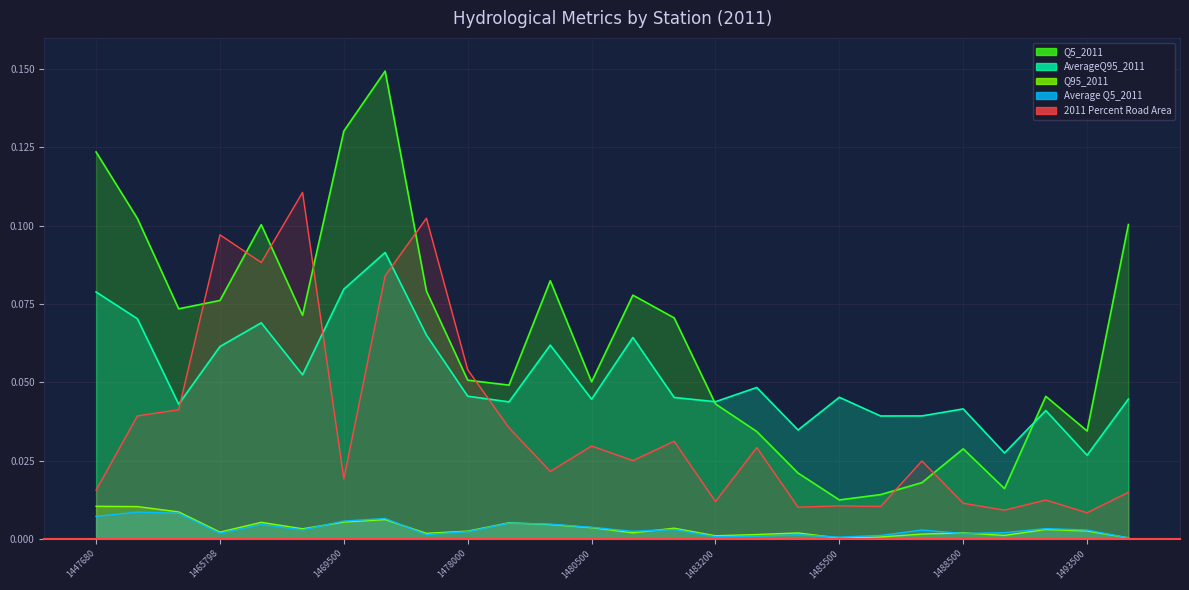

At which category is the sum across all series the highest?

1475510